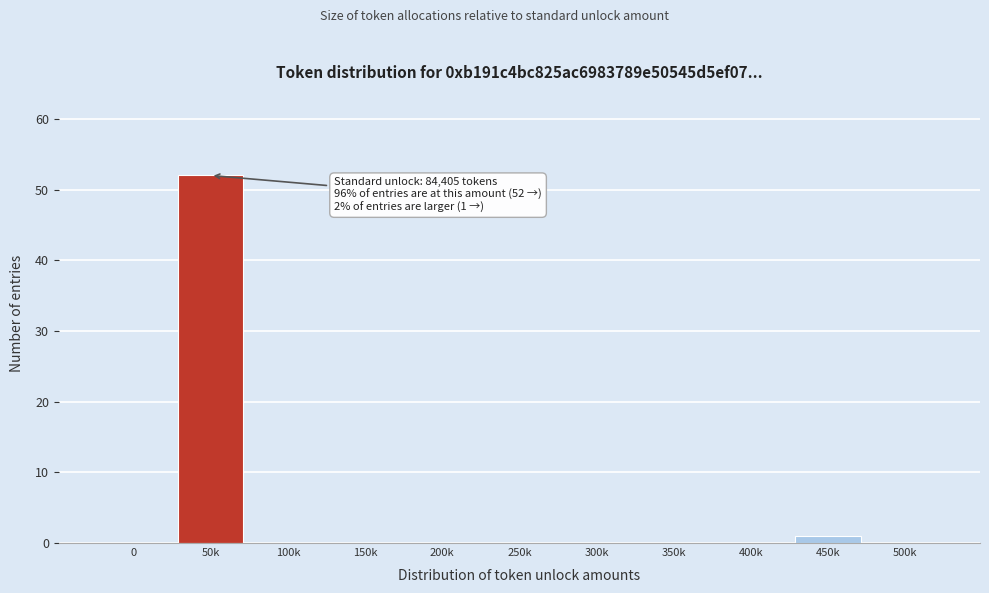

Reading left to right, transcribe all the data shown in this chart.

0=0	50k=52	100k=0	150k=0	200k=0	250k=0	300k=0	350k=0	400k=0	450k=1	500k=0